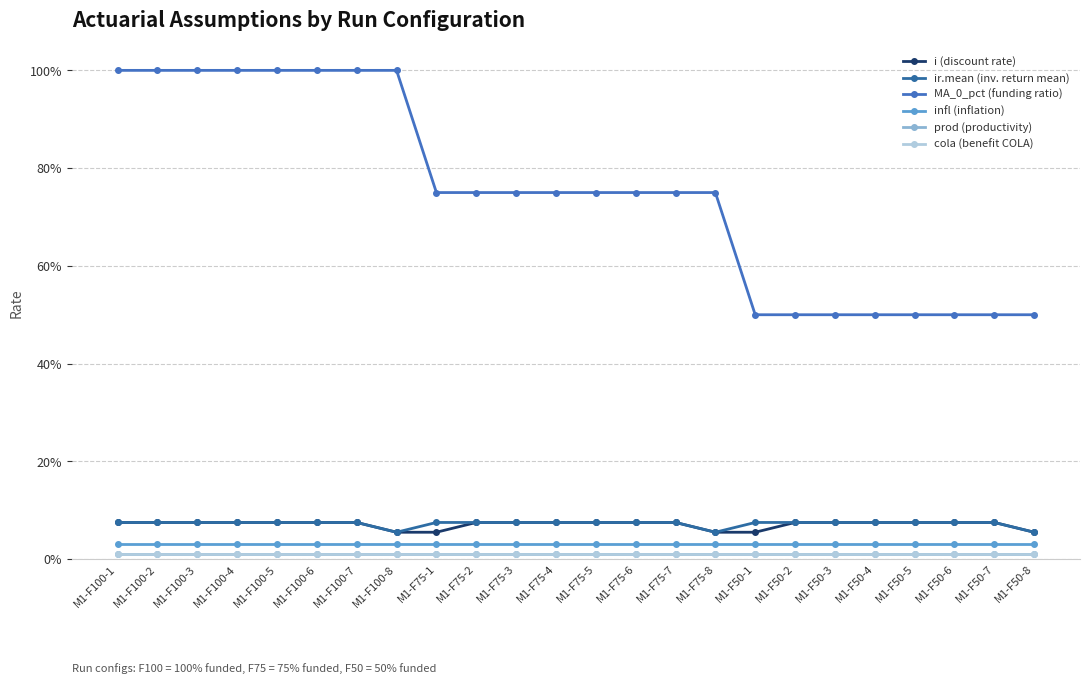

True or false: infl (inflation) and ir.mean (inv. return mean) cross at least once.

False